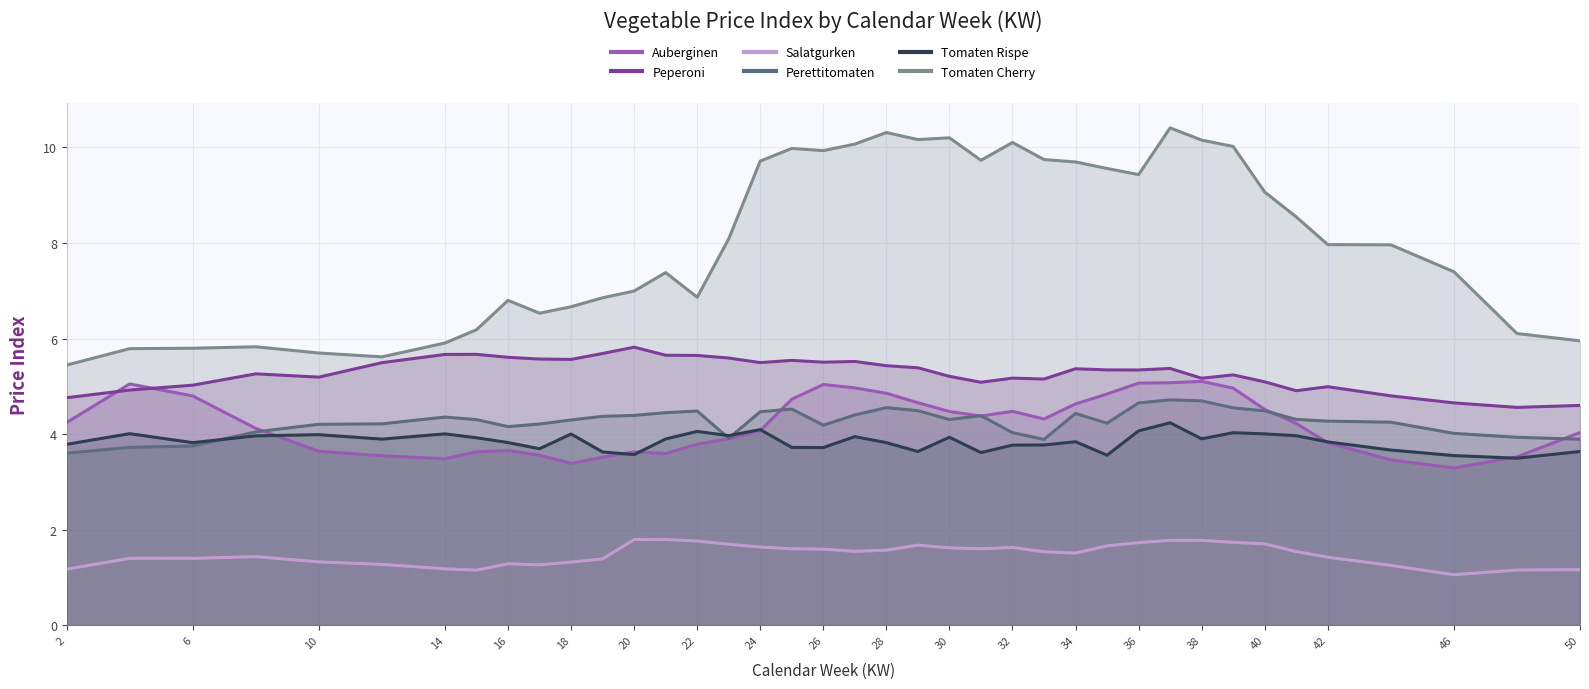

At which label does Perettitomaten reach its minimum?

2